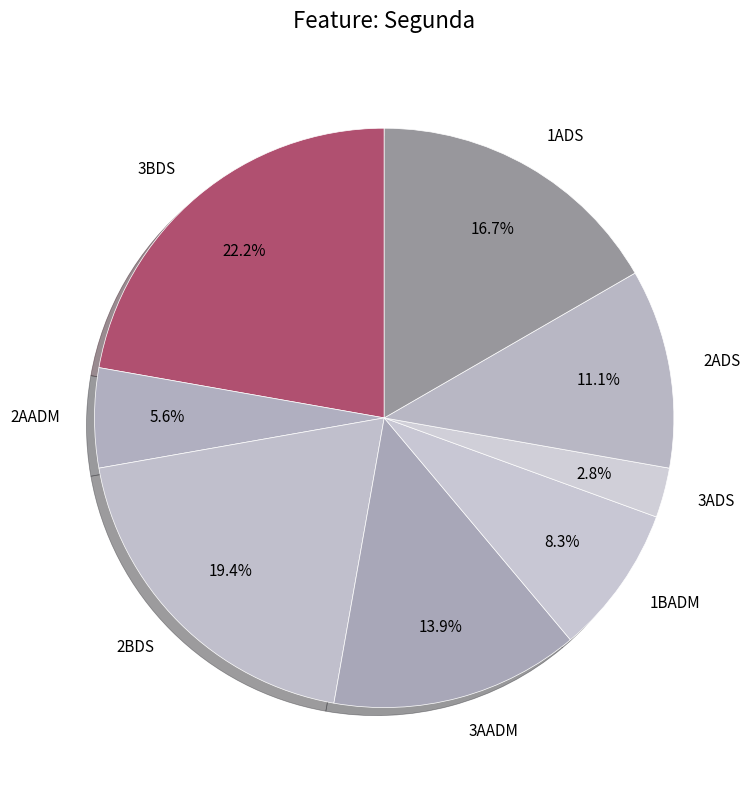

How many slices are in this pie chart?

8